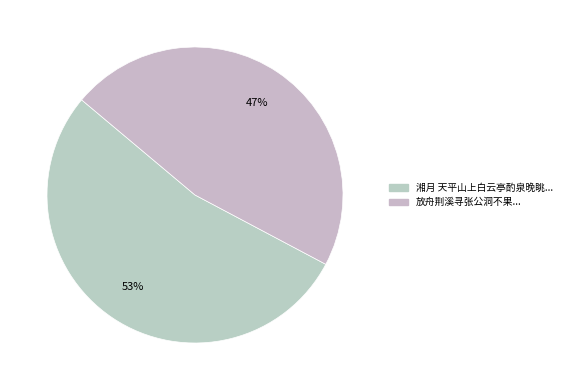

Count the number of slices in the pie.

2